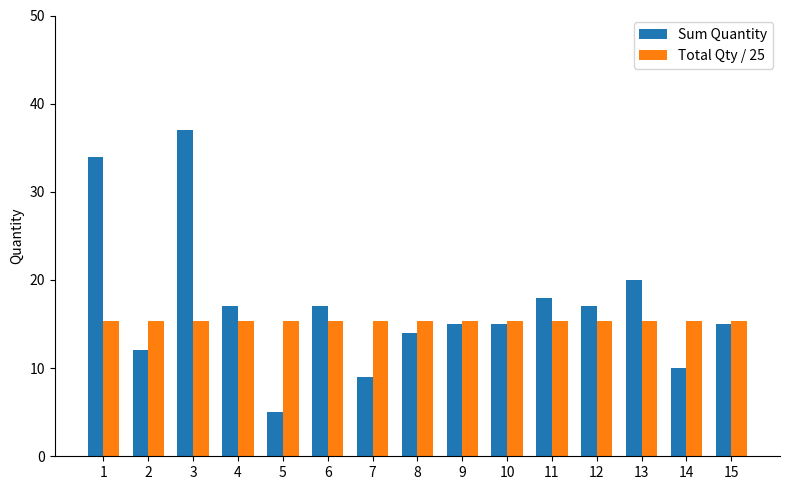

Reading left to right, extract all data points from this chart.

Sum Quantity: 1=34.0	2=12.0	3=37.0	4=17.0	5=5.0	6=17.0	7=9.0	8=14.0	9=15.0	10=15.0	11=18.0	12=17.0	13=20.0	14=10.0	15=15.0
Total Qty / 25: 1=15.3	2=15.3	3=15.3	4=15.3	5=15.3	6=15.3	7=15.3	8=15.3	9=15.3	10=15.3	11=15.3	12=15.3	13=15.3	14=15.3	15=15.3